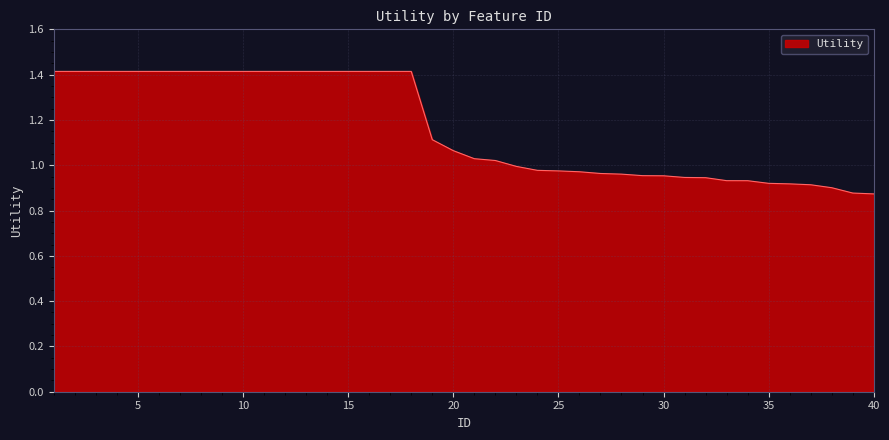

What is the difference between the maximum and minimum values?

0.5